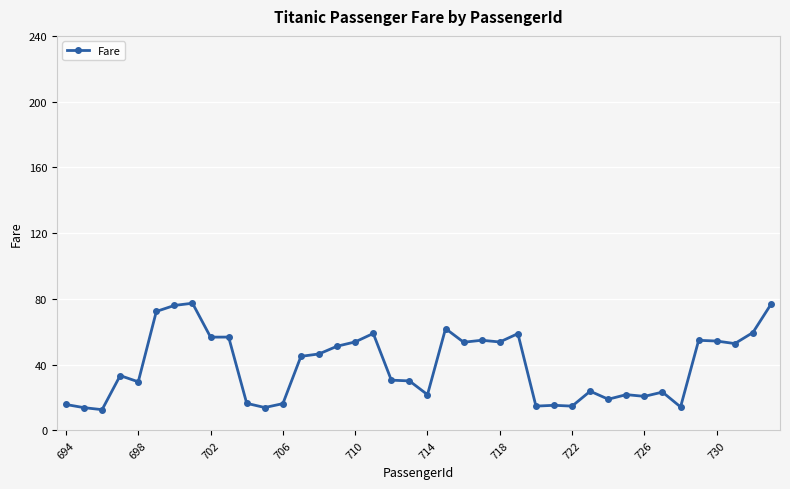

What is the average value?

39.4